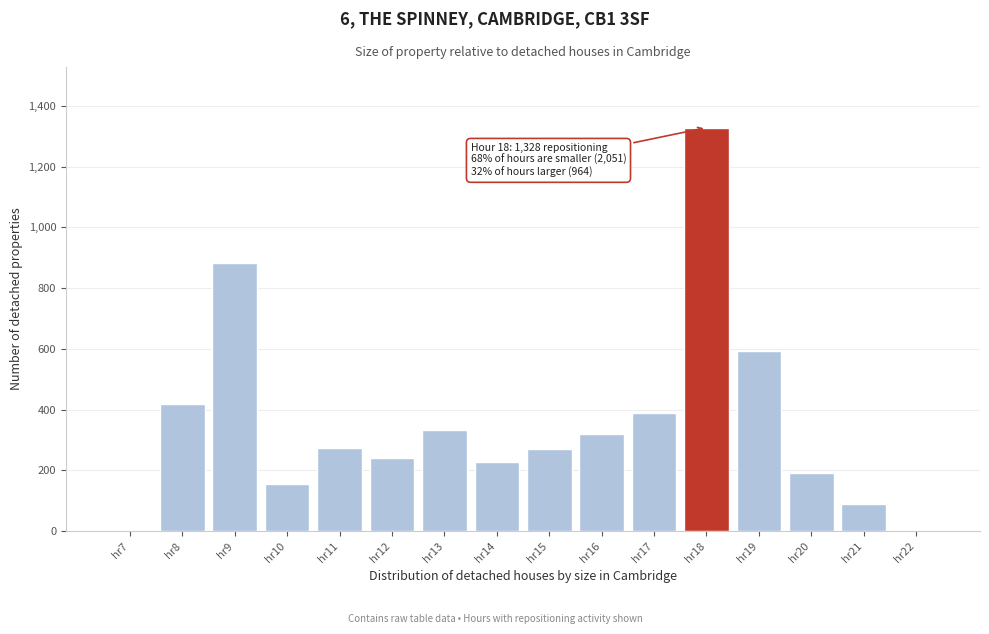

Which category has the highest value across all series?

hr18